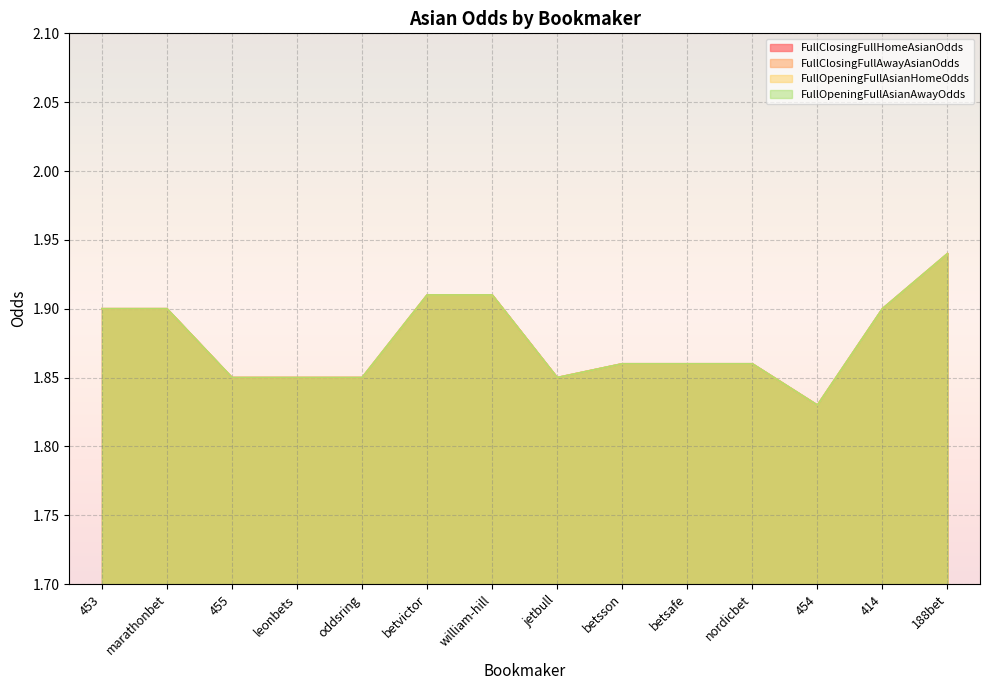

What is the label of the 6th point from the right?

betsson